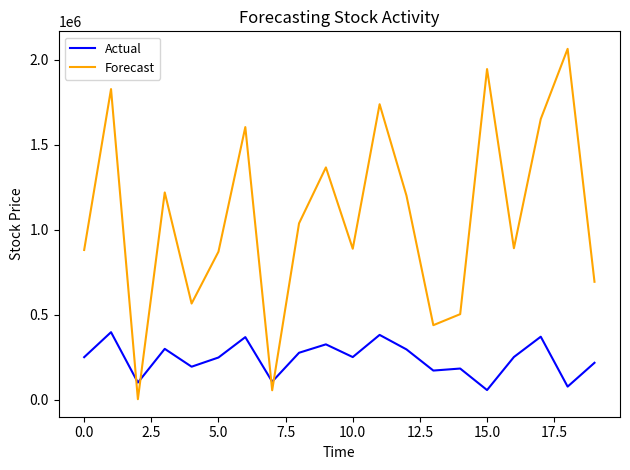

Rank the series by their average value, from lowest to highest.

Actual, Forecast